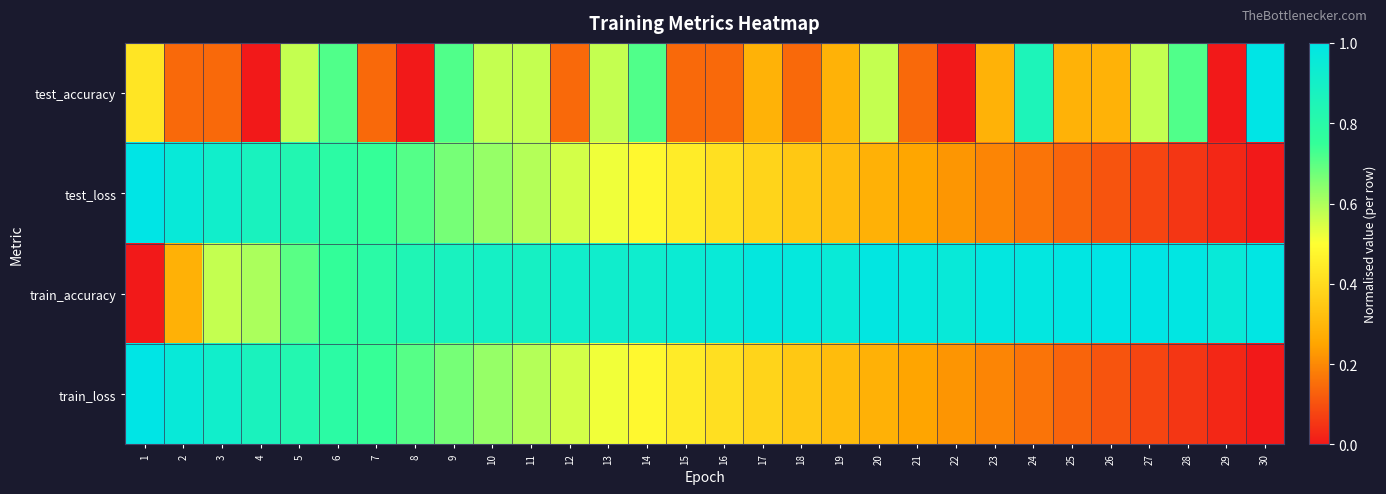

Count the number of data series in this chart.

4